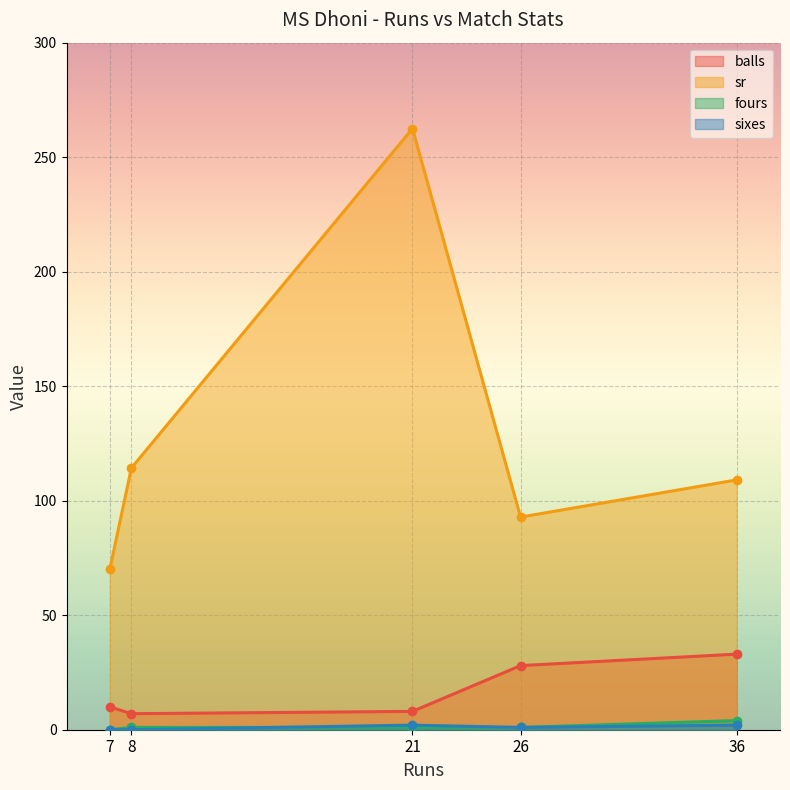

What is the value of the sr point at the 2nd from the left?

114.3